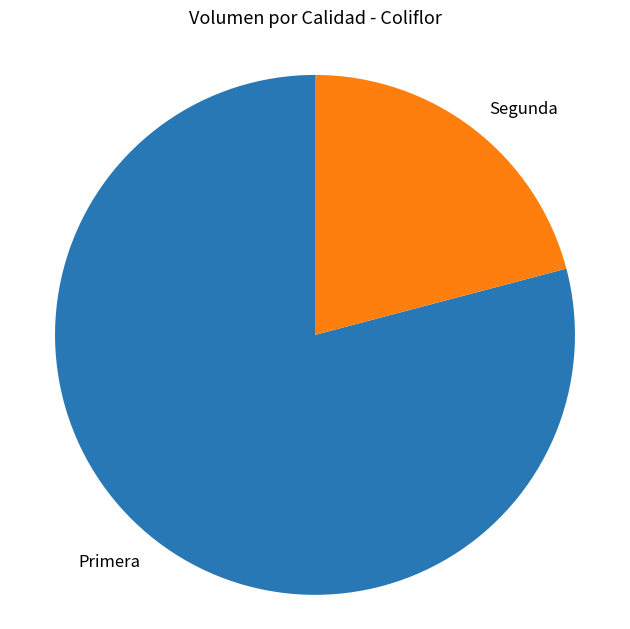

Which has a higher value, Primera or Segunda?

Primera